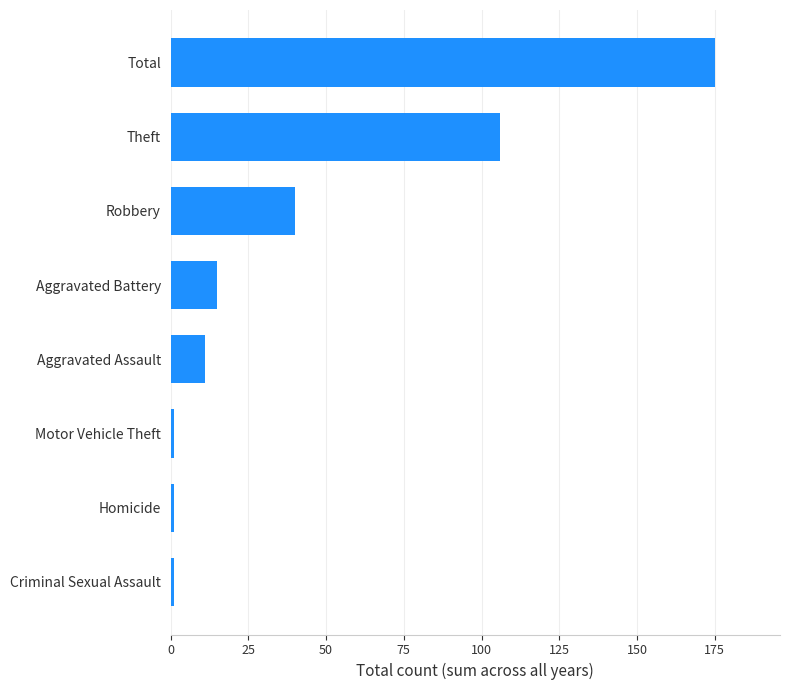

What value does the data have at Total?

175